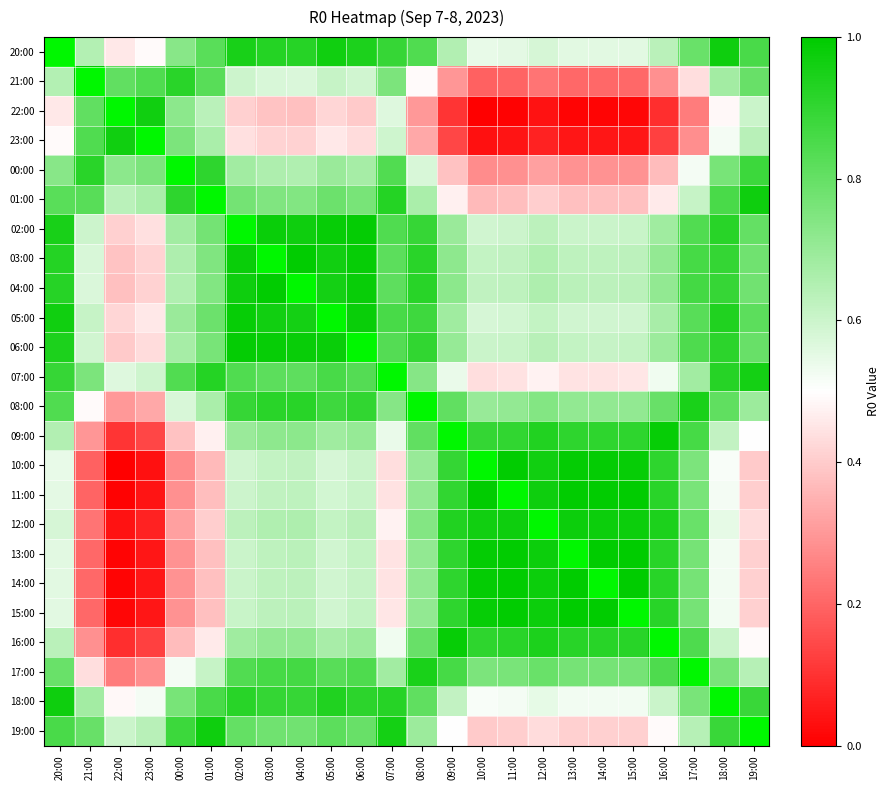

Which category has the highest value across all series?

20:00